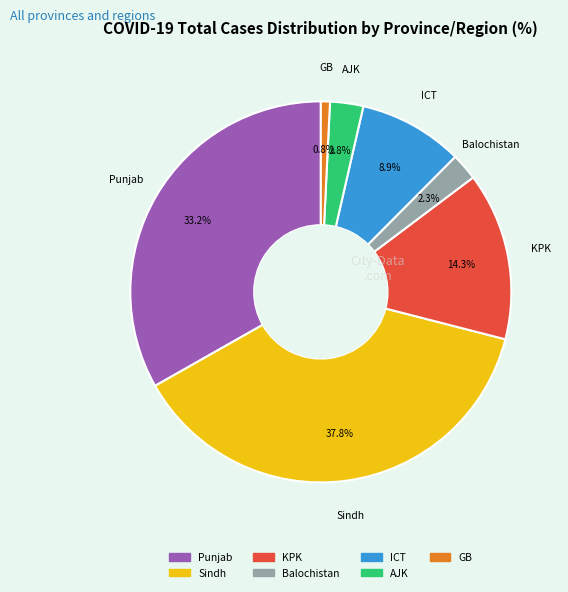

What portion of the pie excludes GB?

99.2%